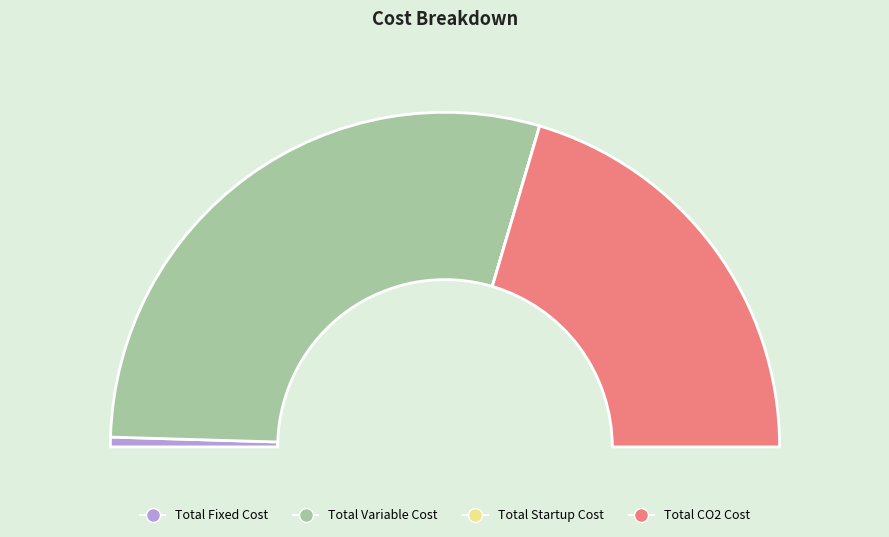

How many segments does this pie chart have?

4